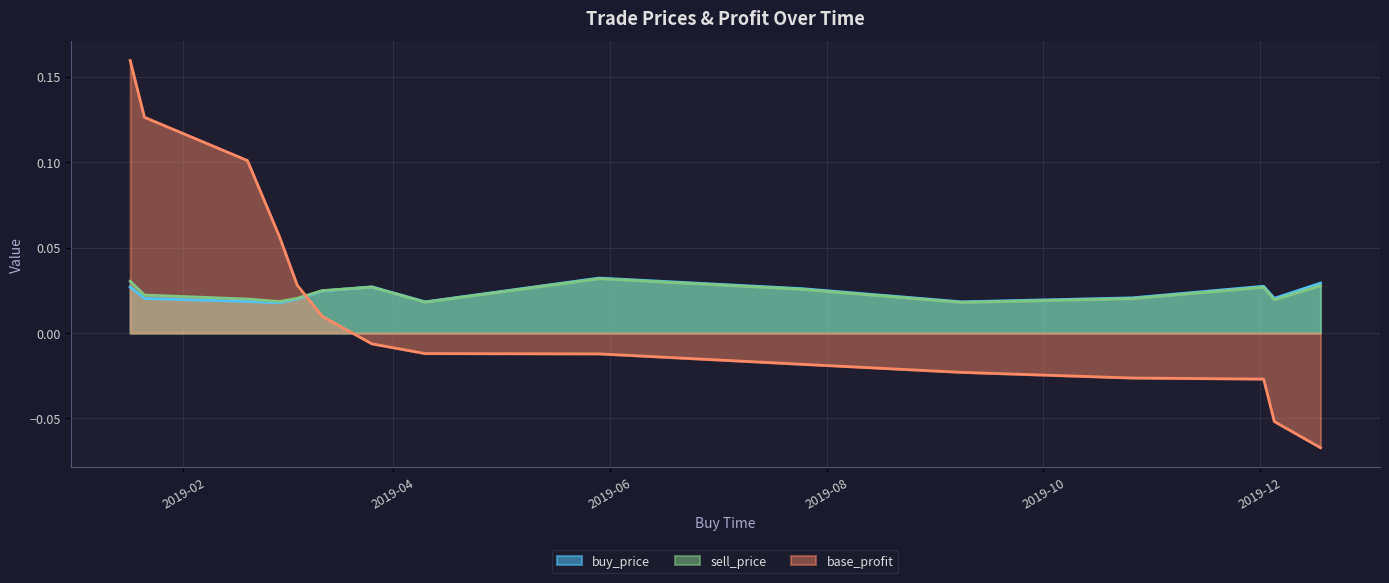

Which series has the largest range (max minus min)?

base_profit